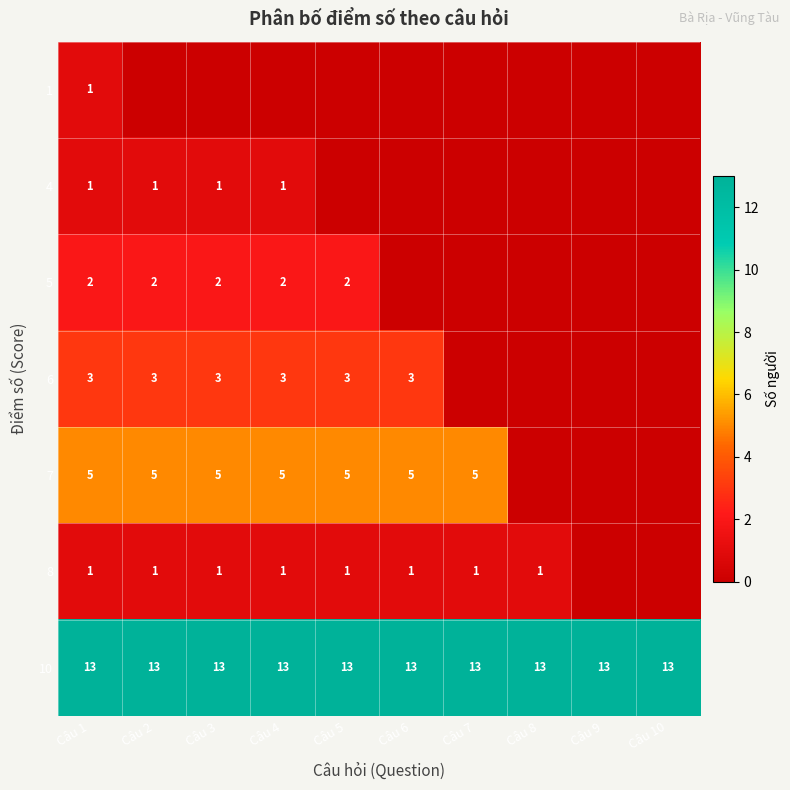

Read the 10 value at Câu 3.

13